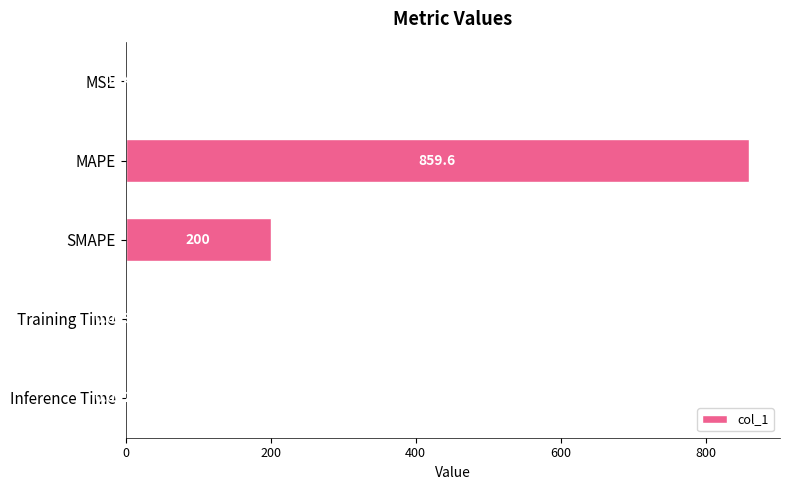

At which category does the chart reach its peak across all series?

MAPE